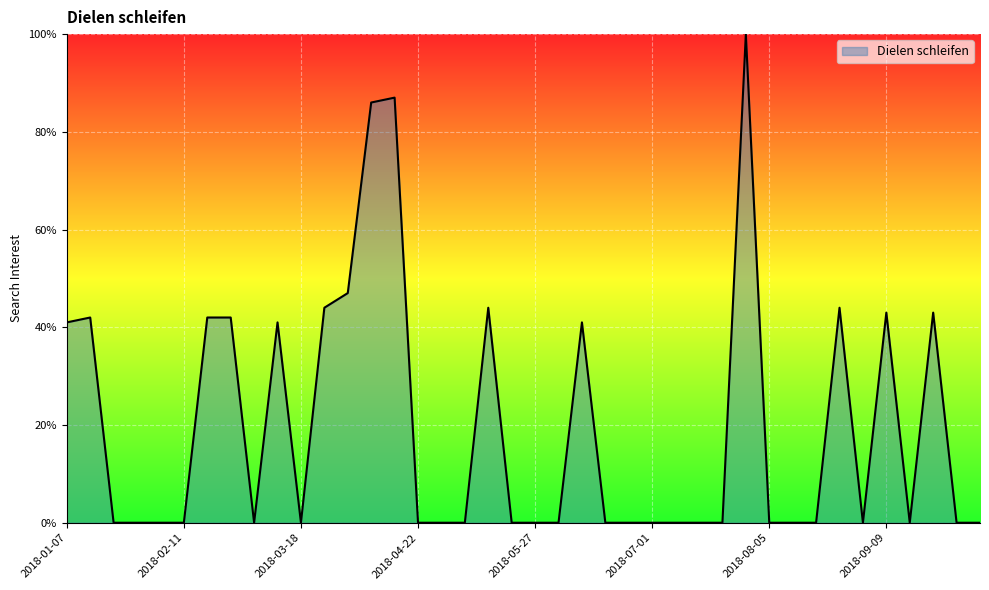

What is the greatest value displayed?

100